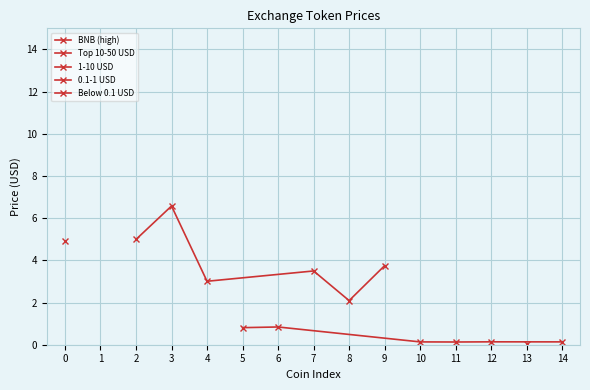

What is the difference between the maximum and second lowest values in the 0.1-1 USD series?

0.7